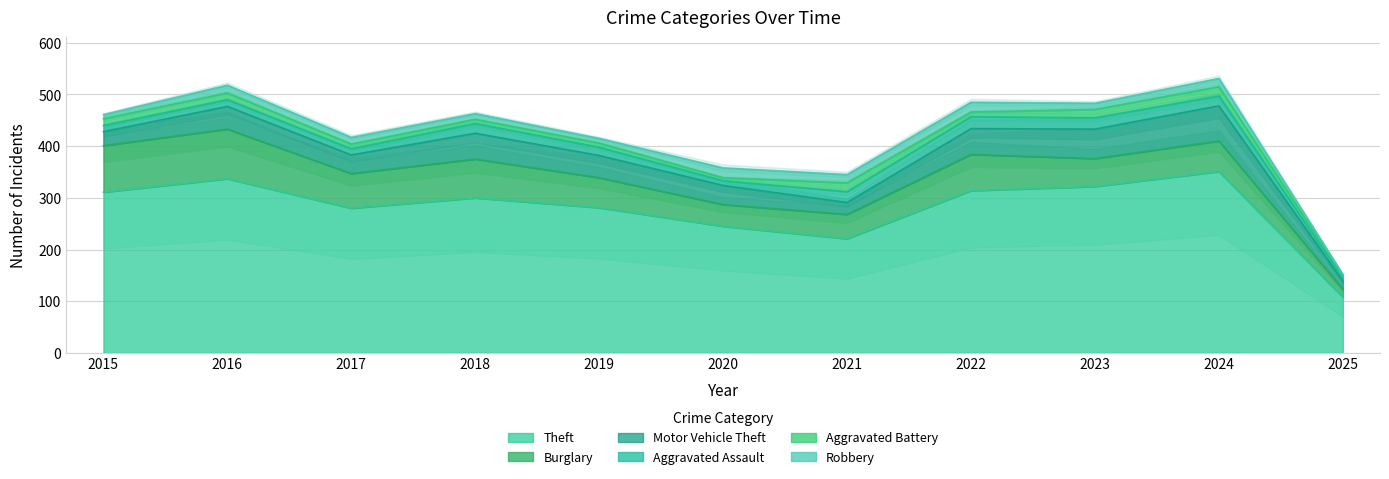

Which category has the highest value in the Aggravated Assault series?

2022